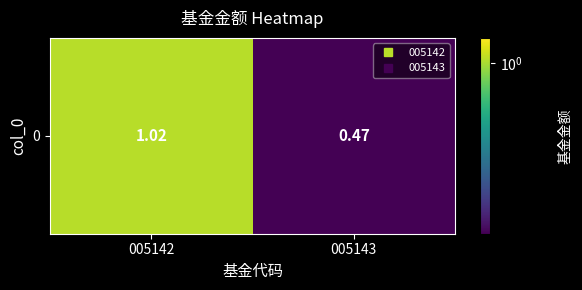

How many data points are above 1?

1